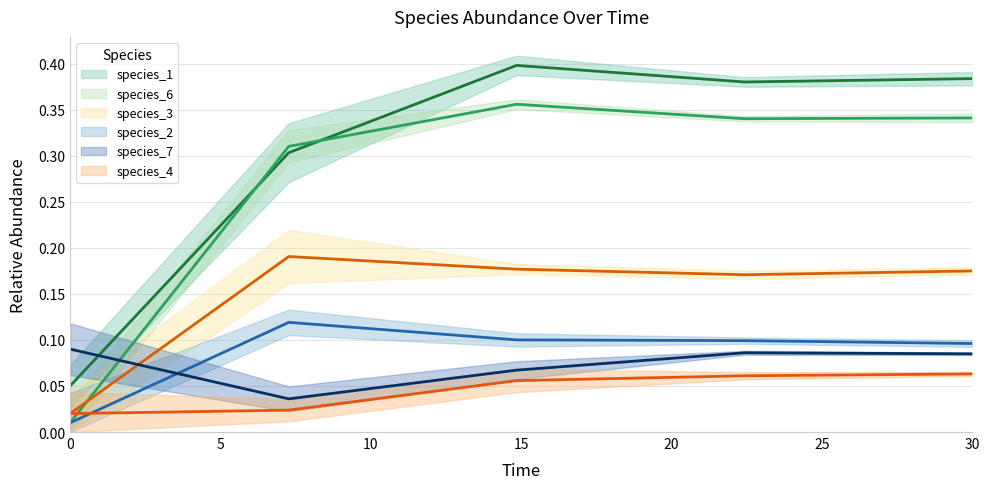

True or false: species_6 has a value of 0.2 at 14.84848484848485.

False